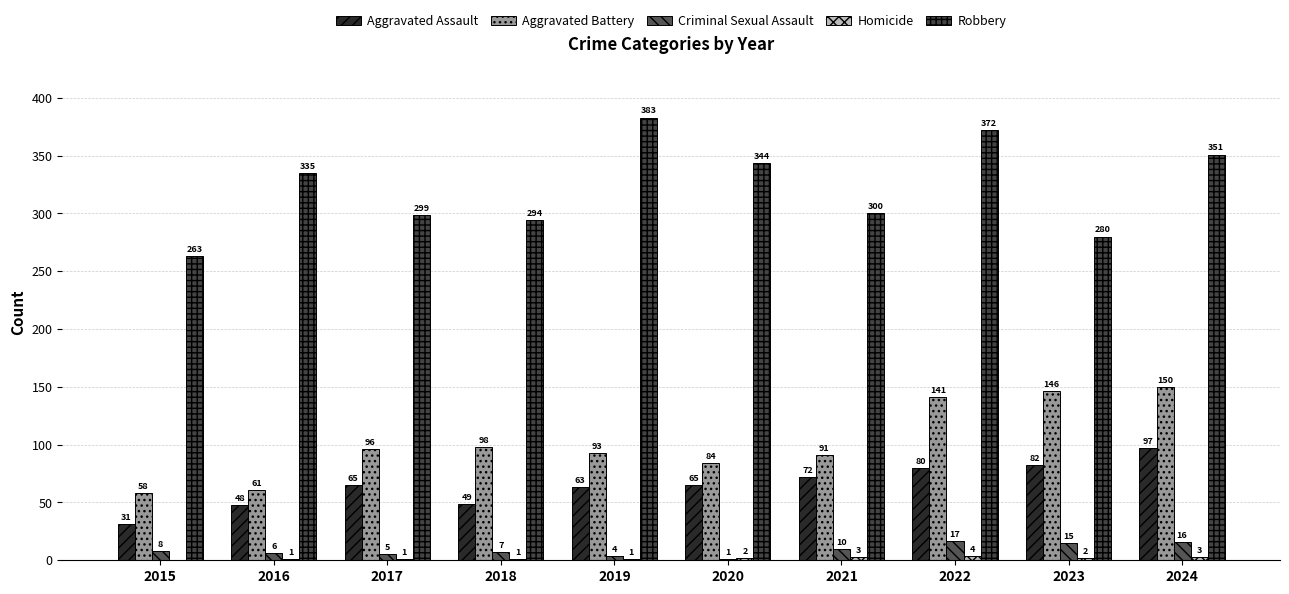

Which series has the widest spread of values?

Robbery